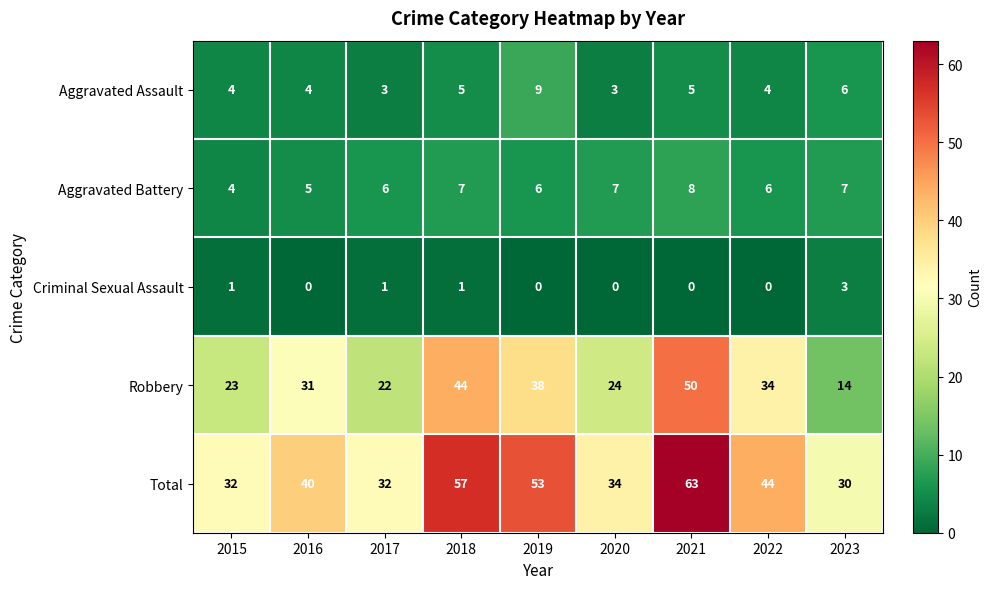

What is the spread (max minus min) of values at 2018?

56